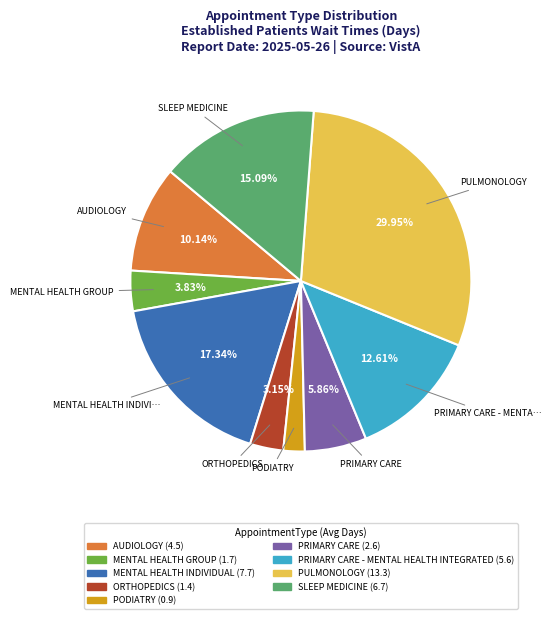

Does any single category account for the majority?

No